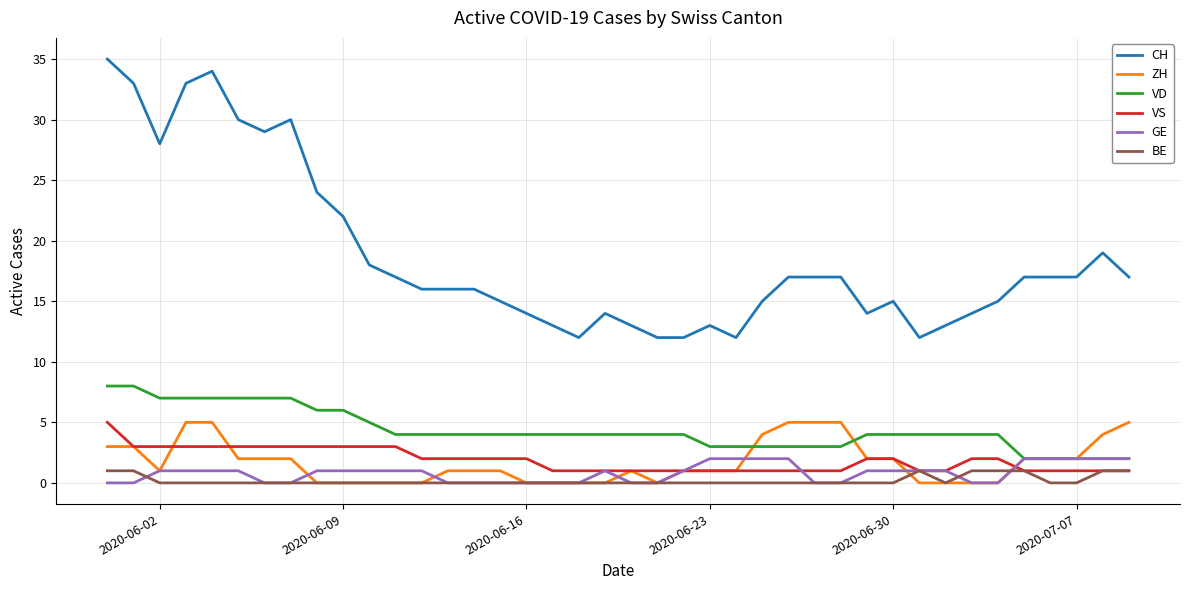

Which series has the largest total across all categories?

CH